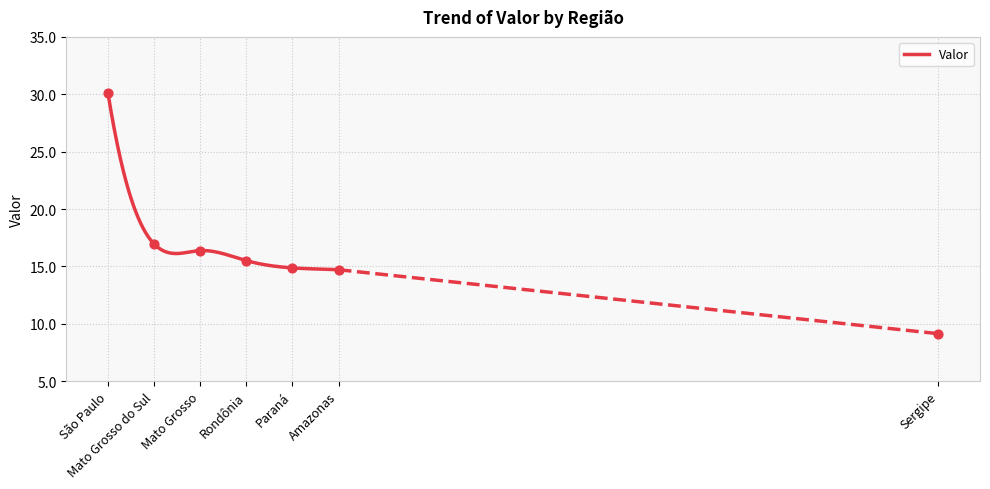

What is the change in value from São Paulo to Sergipe?

-21.0